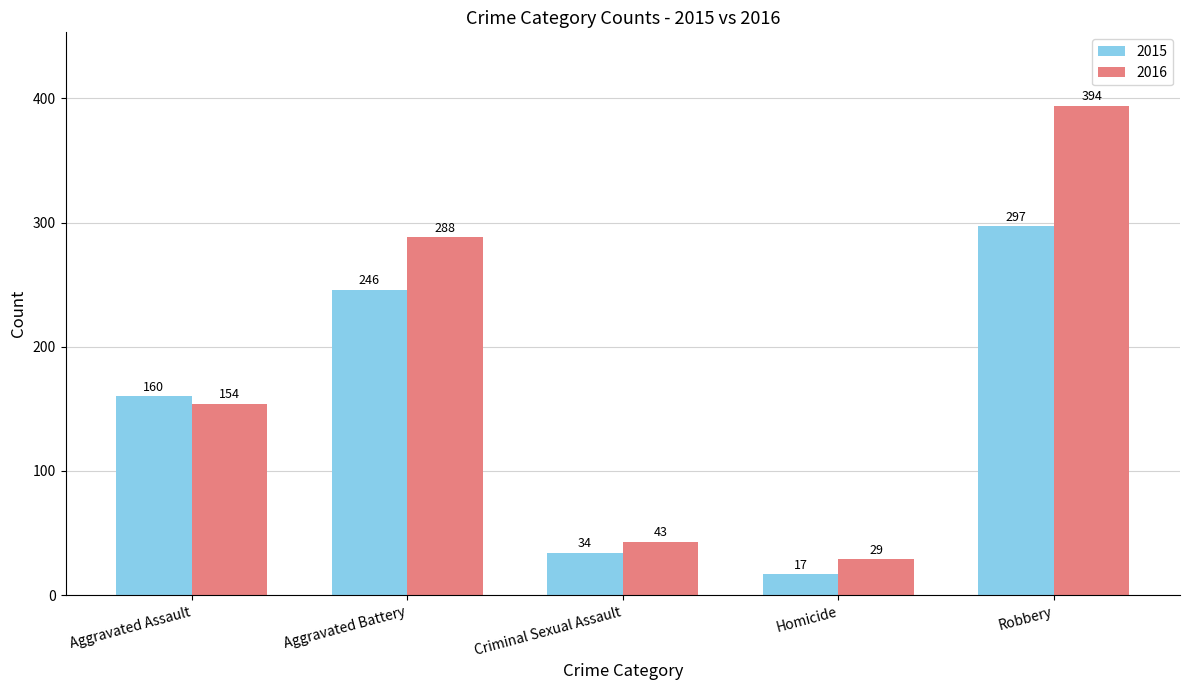

Which series has the widest spread of values?

2016